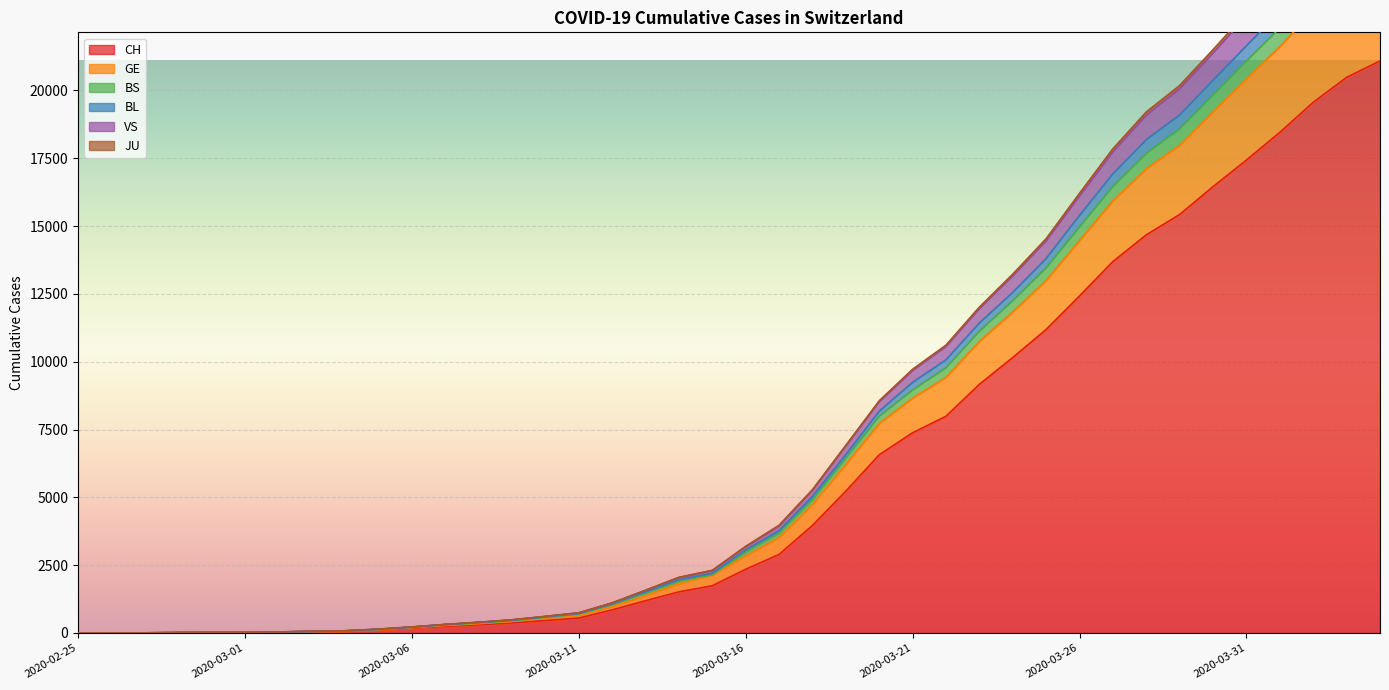

How many values in the VS series exceed 3176?

19